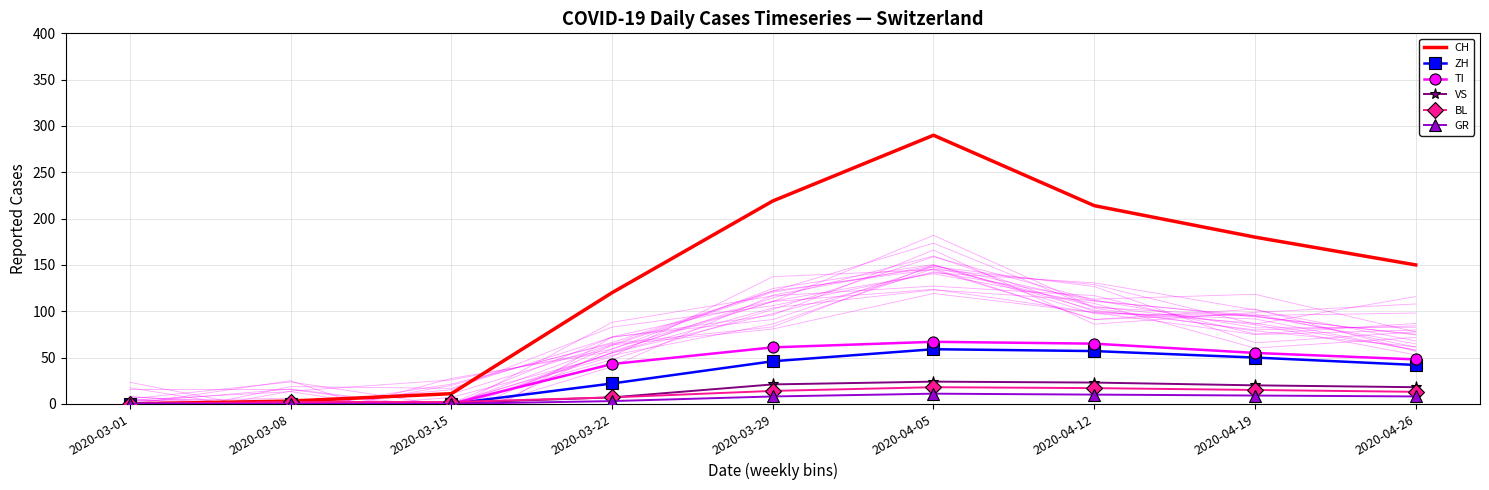

Reading right to left, list all the values displayed in this chart.

CH: 2020-04-26=150	2020-04-19=180	2020-04-12=214	2020-04-05=290	2020-03-29=219	2020-03-22=120	2020-03-15=11	2020-03-08=3	2020-03-01=0
ZH: 2020-04-26=42	2020-04-19=50	2020-04-12=57	2020-04-05=59	2020-03-29=46	2020-03-22=22	2020-03-15=0	2020-03-08=0	2020-03-01=0
TI: 2020-04-26=48	2020-04-19=55	2020-04-12=65	2020-04-05=67	2020-03-29=61	2020-03-22=43	2020-03-15=0	2020-03-08=0	2020-03-01=0
VS: 2020-04-26=18	2020-04-19=20	2020-04-12=23	2020-04-05=24	2020-03-29=21	2020-03-22=7	2020-03-15=1	2020-03-08=1	2020-03-01=0
BL: 2020-04-26=13	2020-04-19=15	2020-04-12=17	2020-04-05=18	2020-03-29=14	2020-03-22=7	2020-03-15=2	2020-03-08=2	2020-03-01=0
GR: 2020-04-26=8	2020-04-19=9	2020-04-12=10	2020-04-05=11	2020-03-29=8	2020-03-22=3	2020-03-15=0	2020-03-08=0	2020-03-01=0